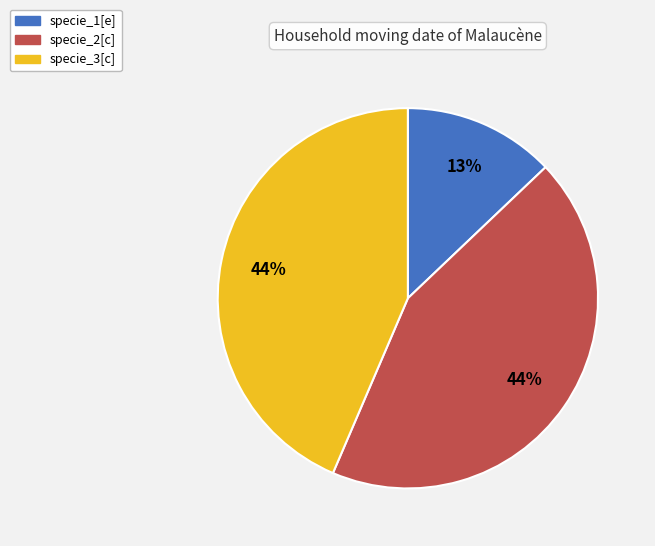

Is there a majority slice in this chart?

No